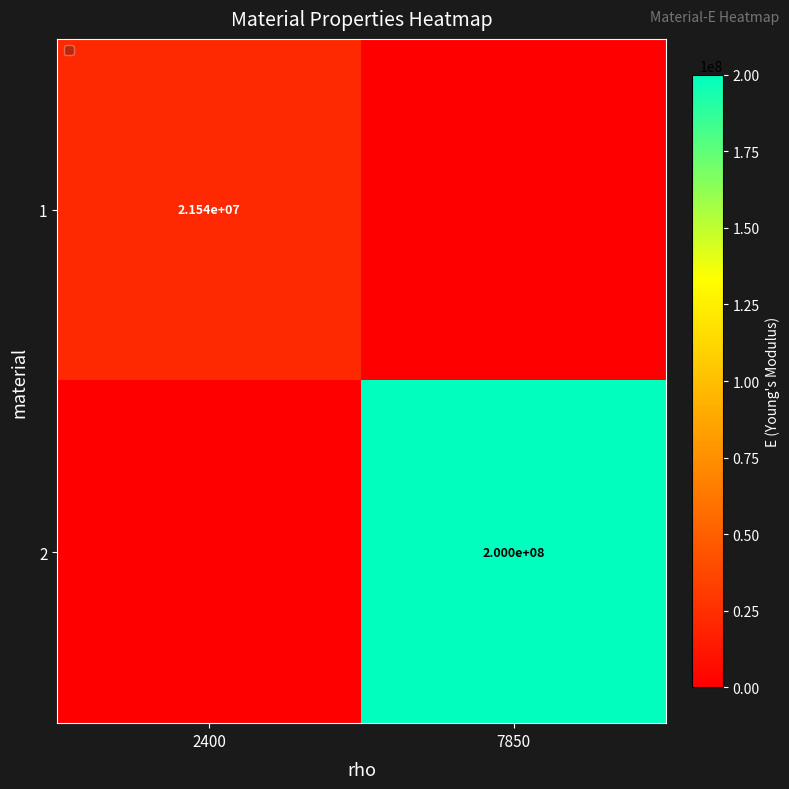

Is the value of 1 at 2400 greater than the value of 2 at 7850?

No